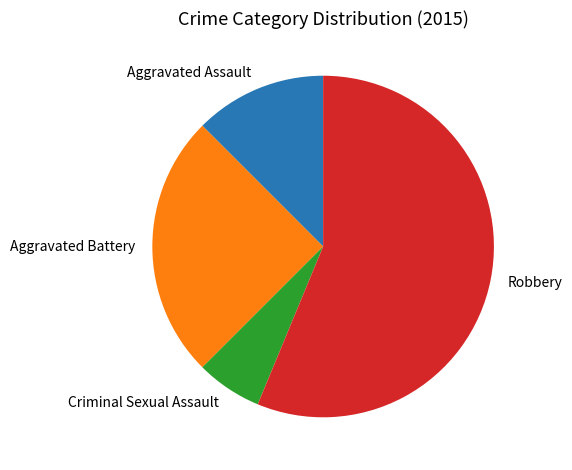

Combined, do Robbery and Criminal Sexual Assault account for over 50%?

Yes